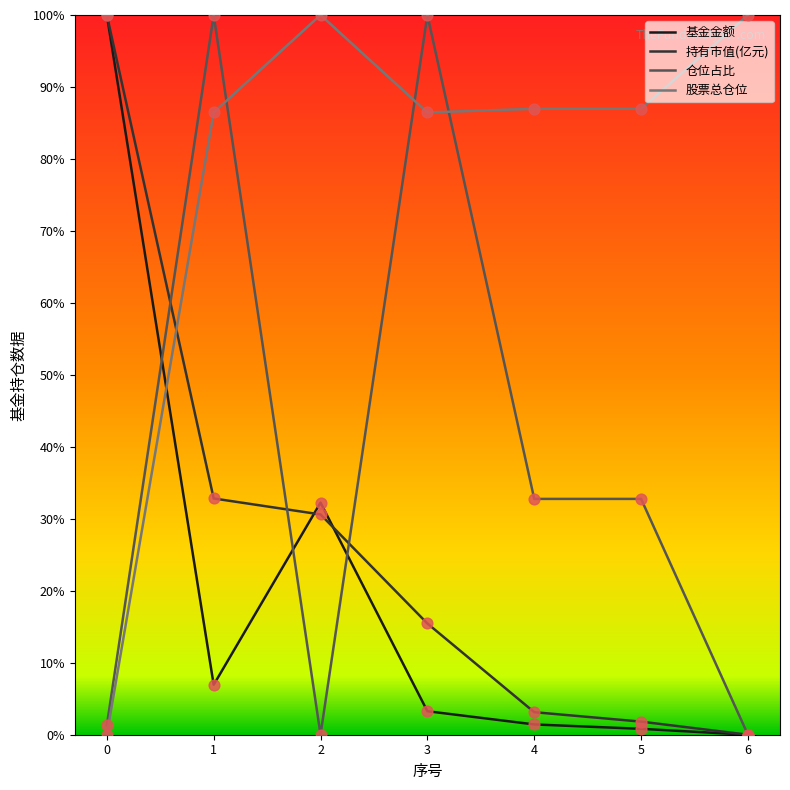

Which series has the largest total across all categories?

股票总仓位